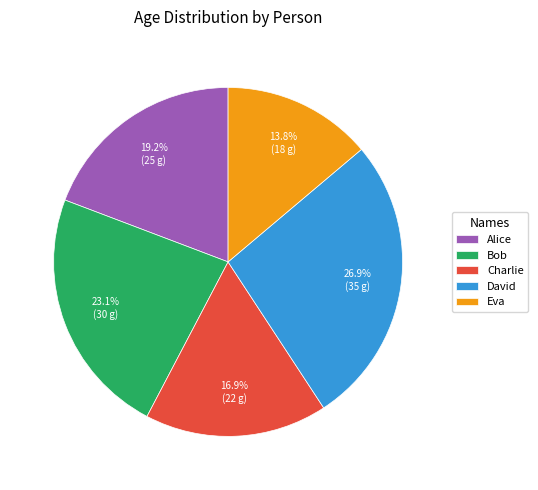

Which slice is the smallest?

Eva